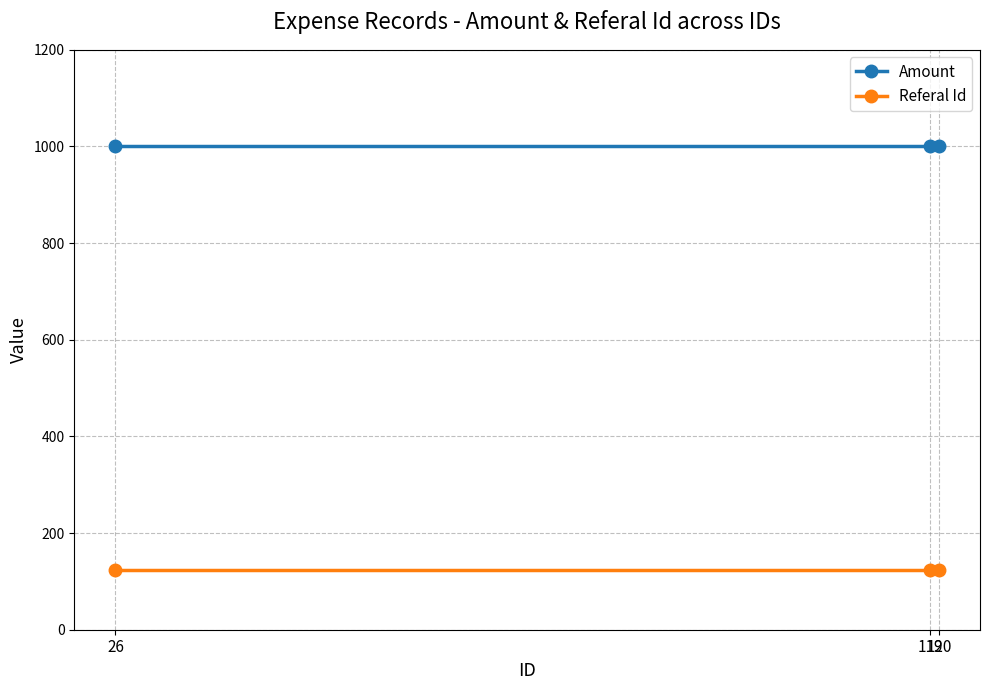

What are all the series names shown in the legend?

Amount, Referal Id